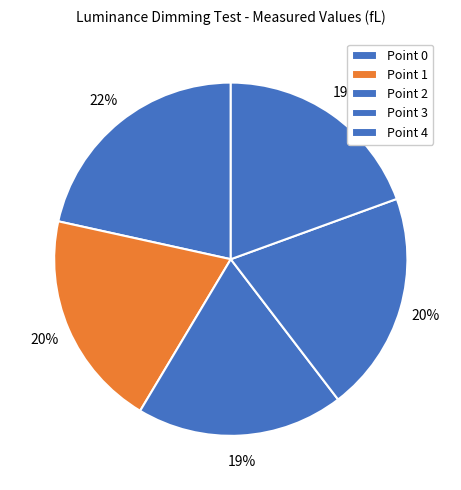

How many slices are in this pie chart?

5